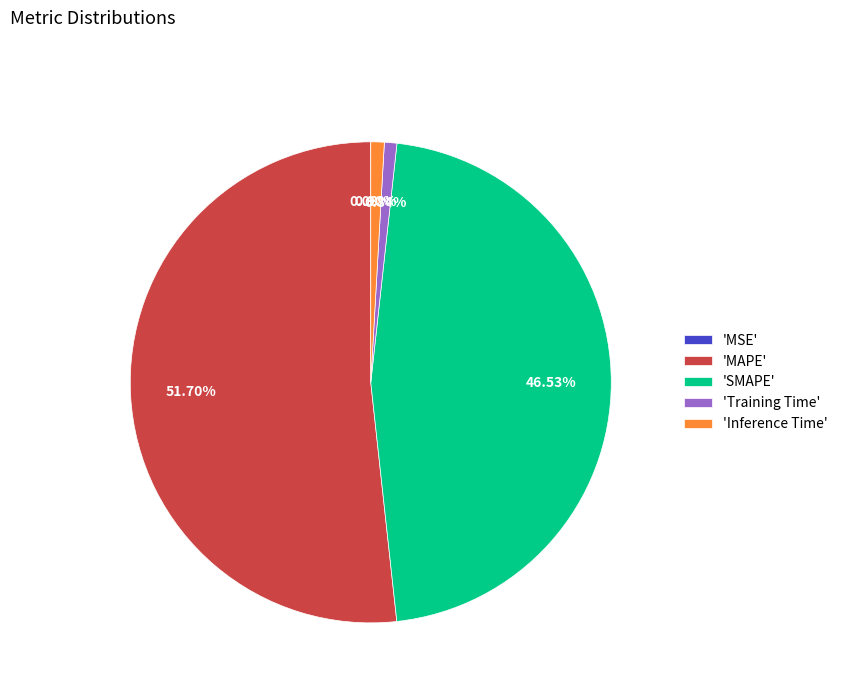

Does 'Training Time' account for over 50% of the chart?

No